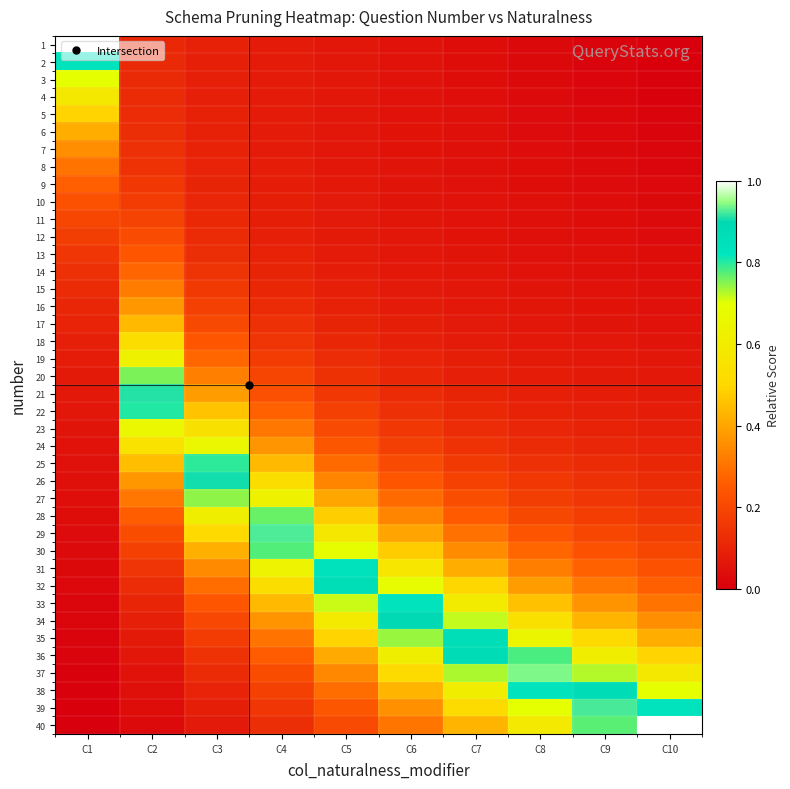

What is the total value across all series at C8?

8.7